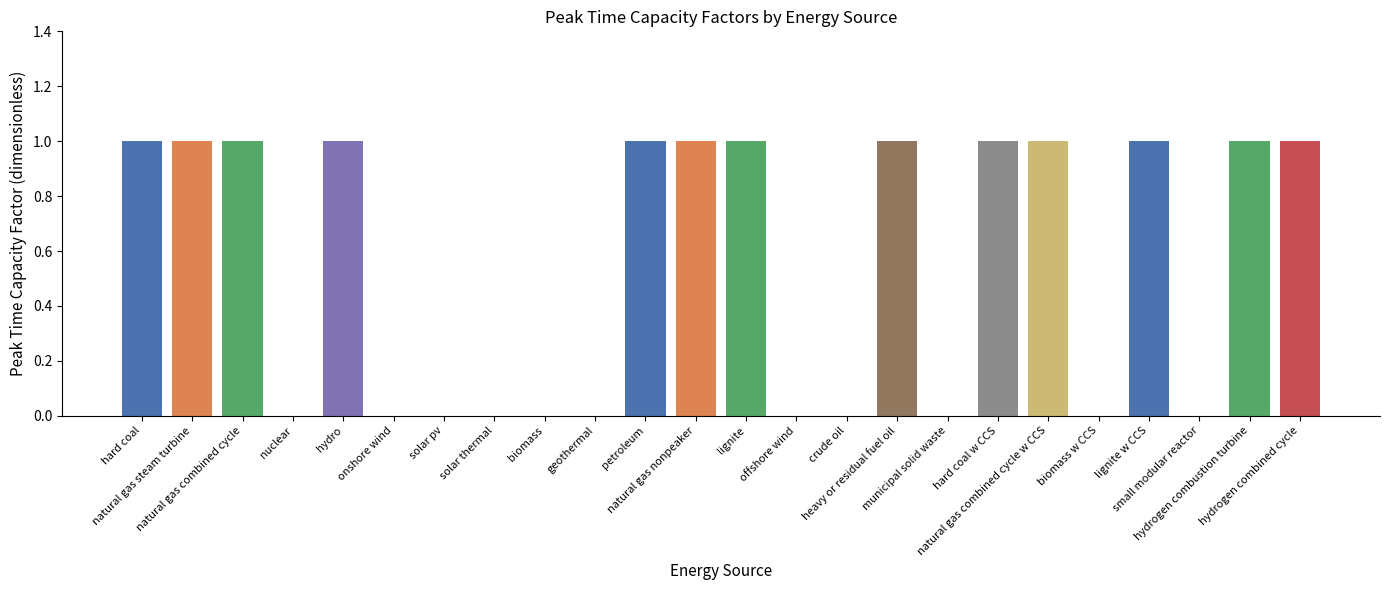

What is the average value?

1